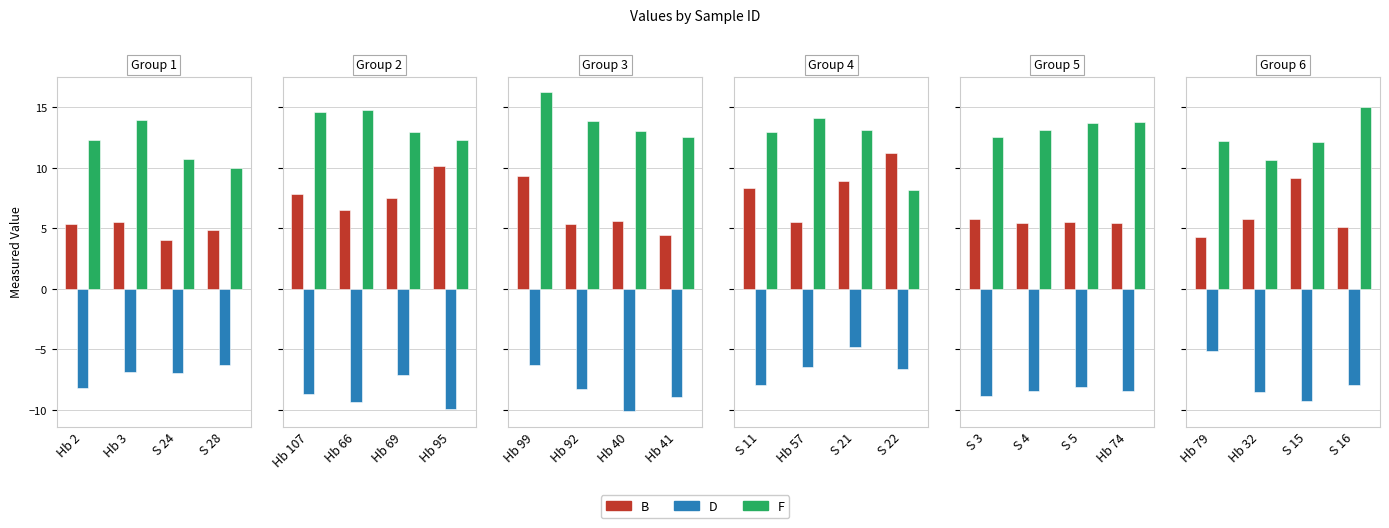

True or false: D has a value of -6.3 at S 15.

False